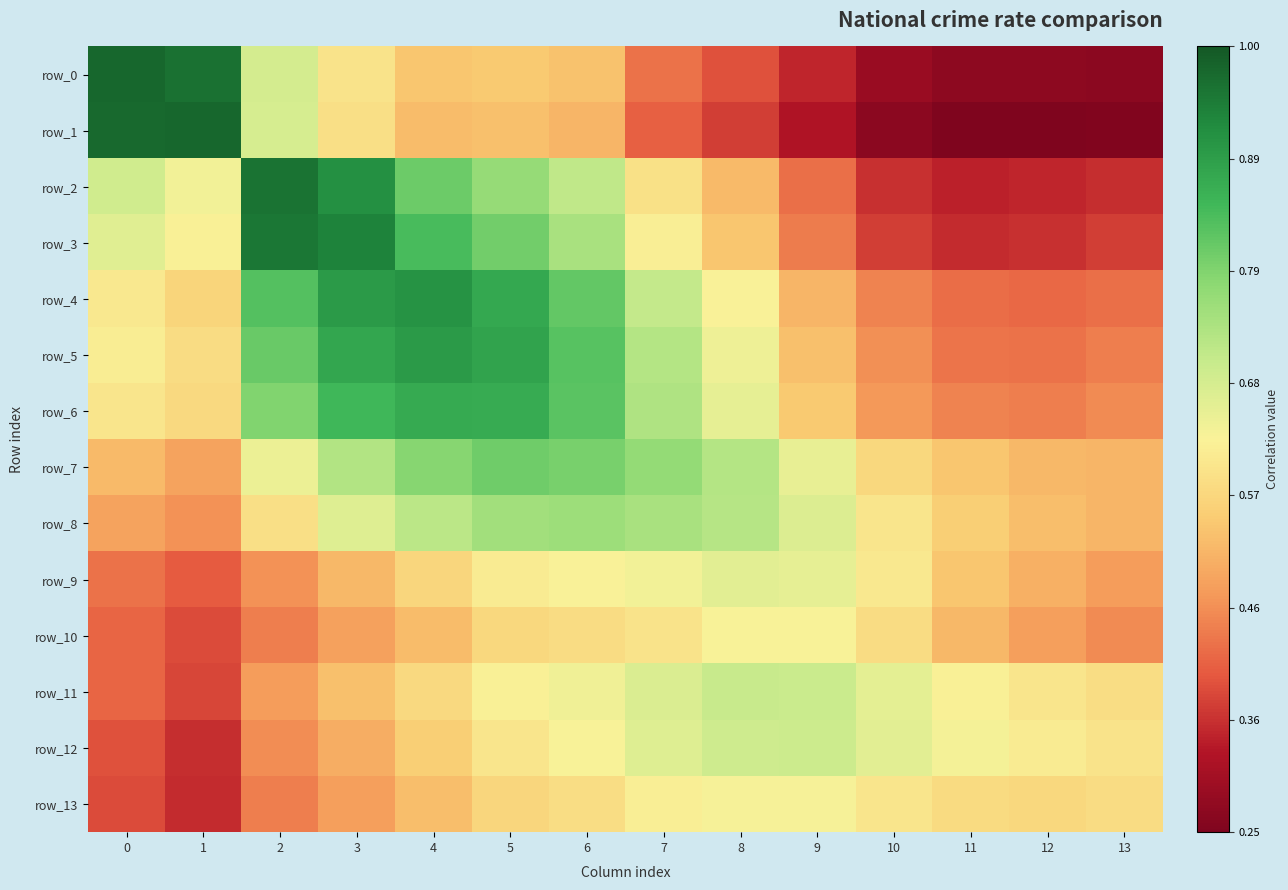

What is the difference between the row_1 values at 6 and 8?

0.1